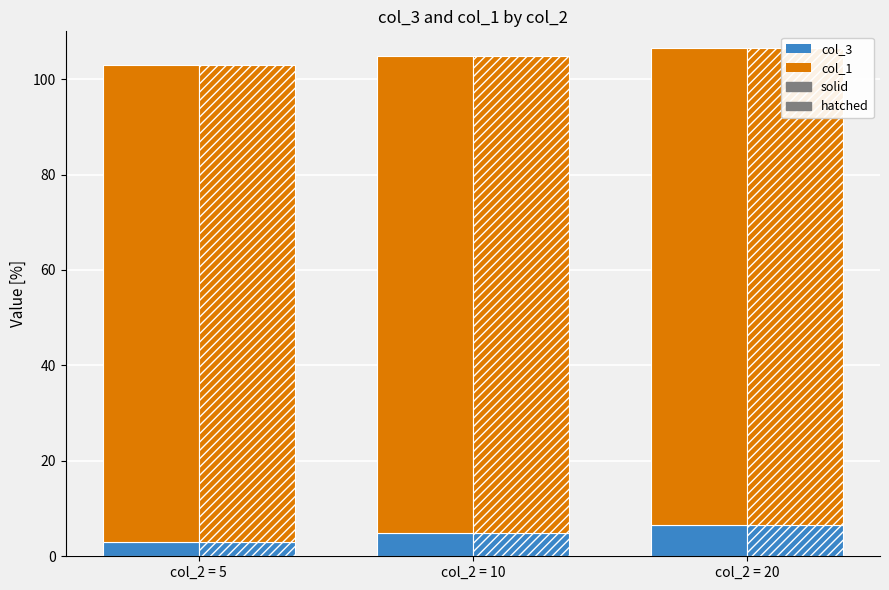

What are all the series names shown in the legend?

col_3 (solid), col_1 (solid), col_3 (hatched), col_1 (hatched)